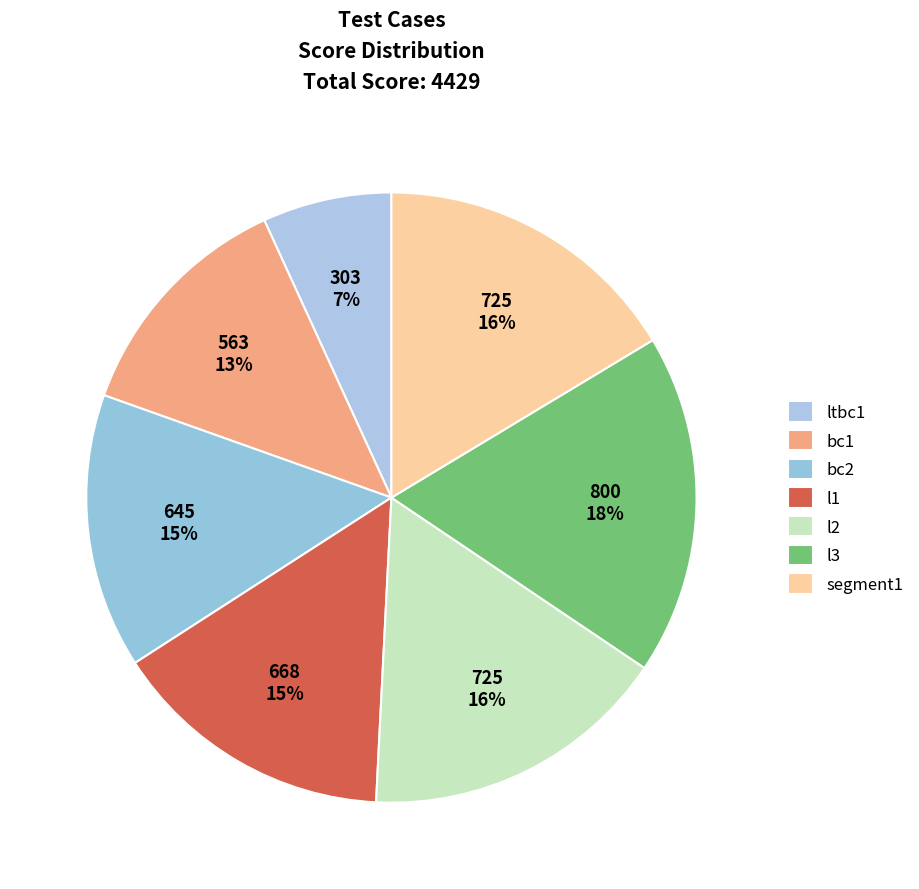

To the nearest percent, what portion does segment1 represent?

16%